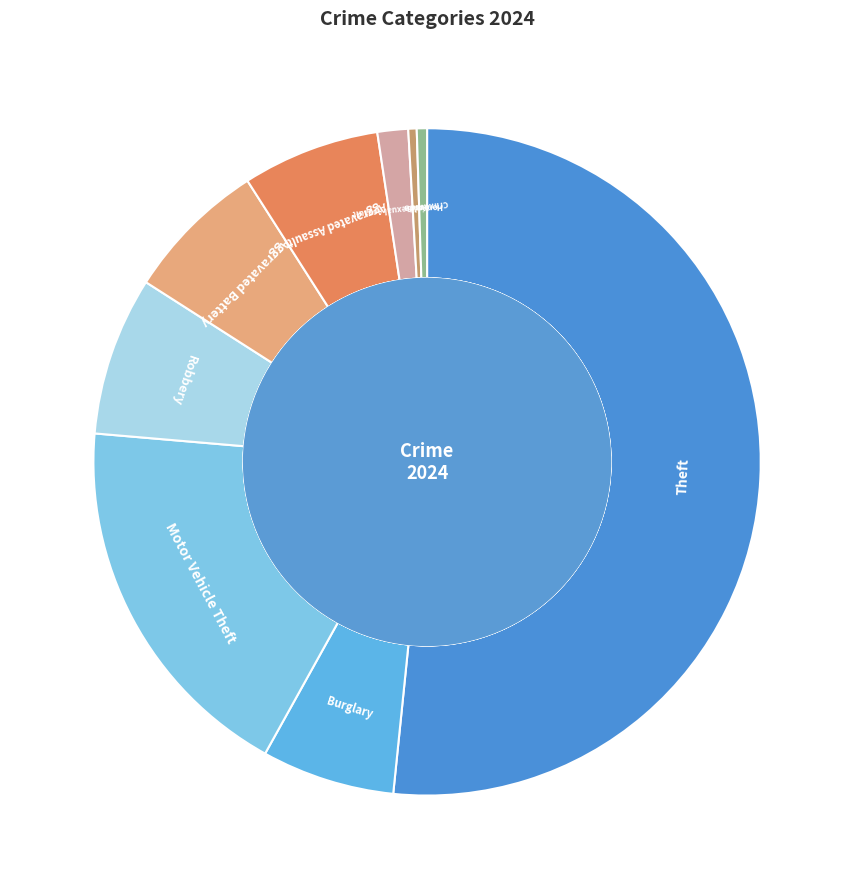

The Motor Vehicle Theft slice represents 26% of the pie. True or false?

False